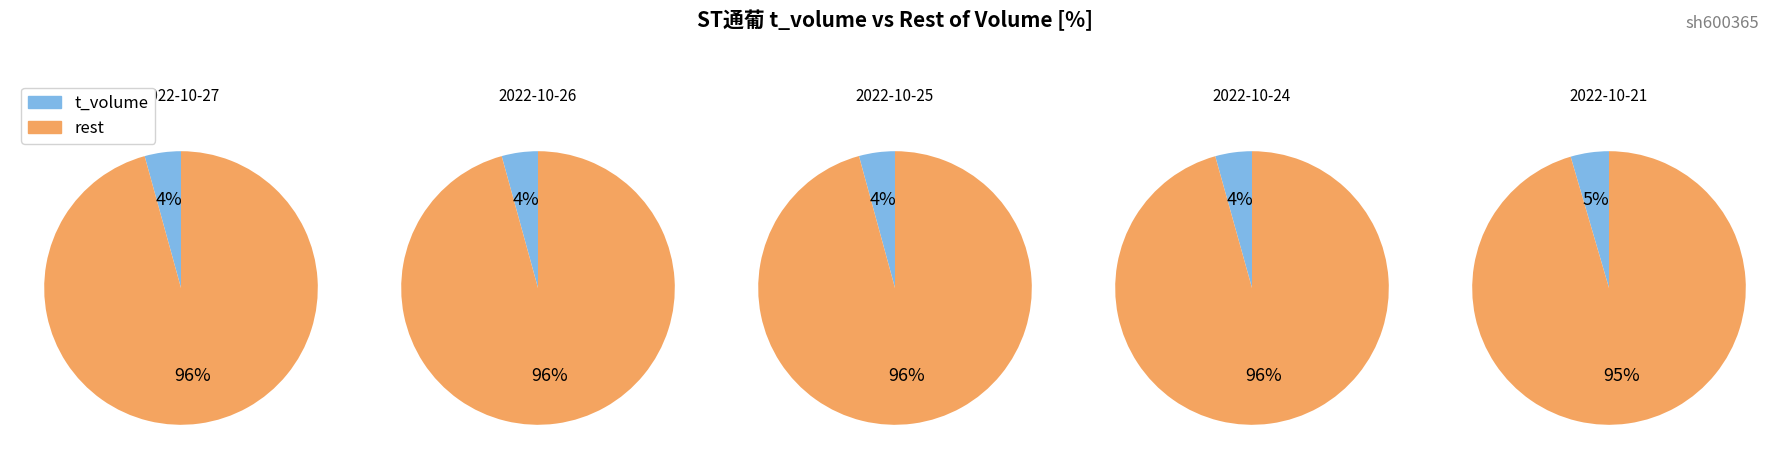

Which has a higher value, 2022-10-27 or 2022-10-25?

2022-10-27